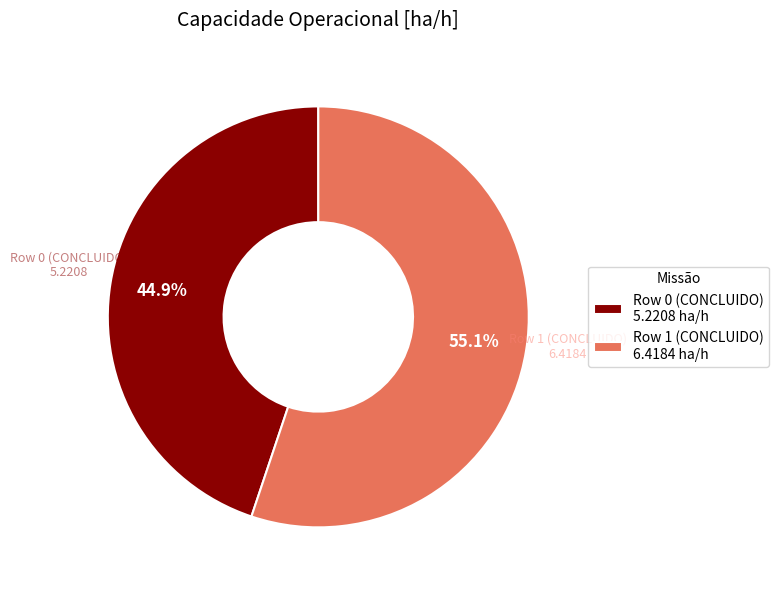

True or false: Row 0 (CONCLUIDO) accounts for 31% of the total.

False